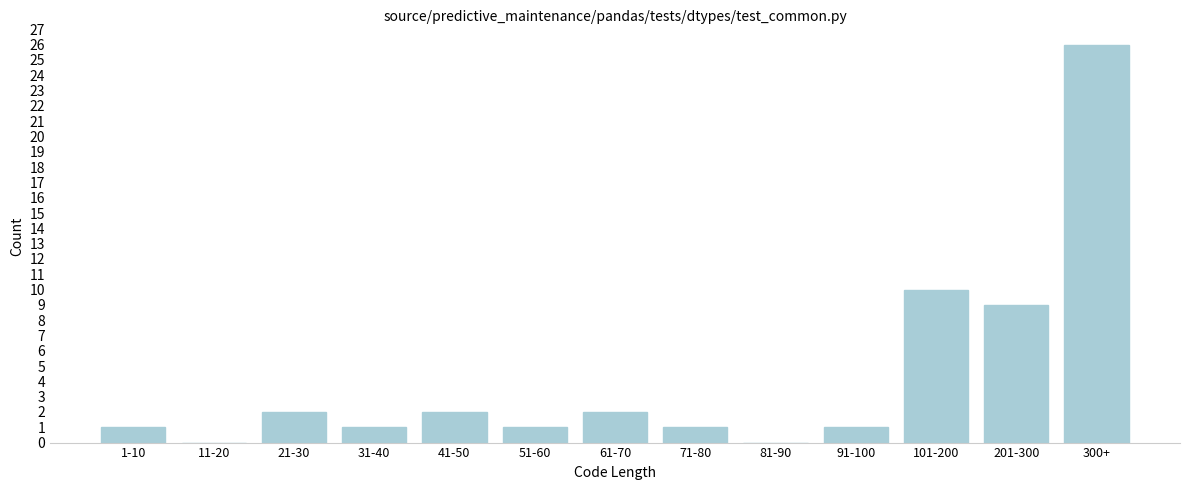

Reading left to right, list all the values displayed in this chart.

1-10=1	11-20=0	21-30=2	31-40=1	41-50=2	51-60=1	61-70=2	71-80=1	81-90=0	91-100=1	101-200=10	201-300=9	300+=26